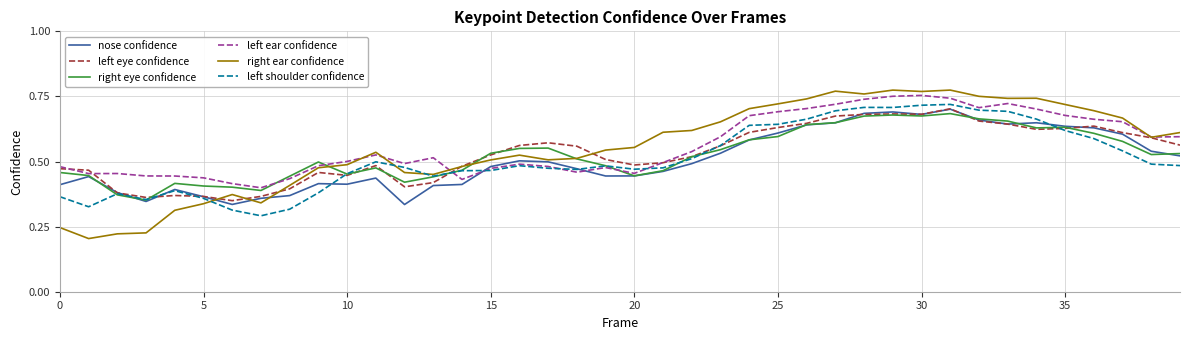

Which series has the widest spread of values?

right ear confidence